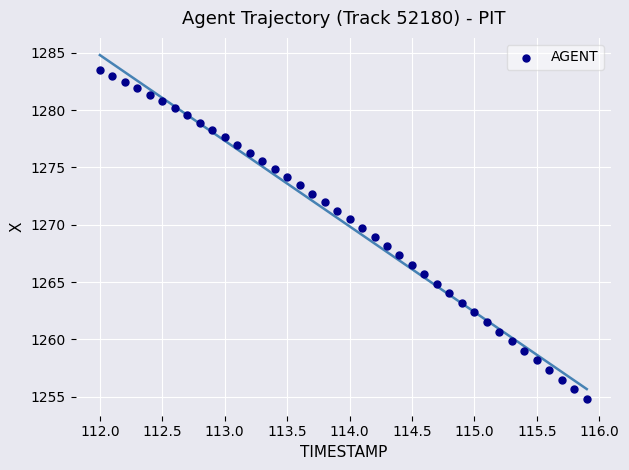

What is the range of X values (max minus min)?

3.9